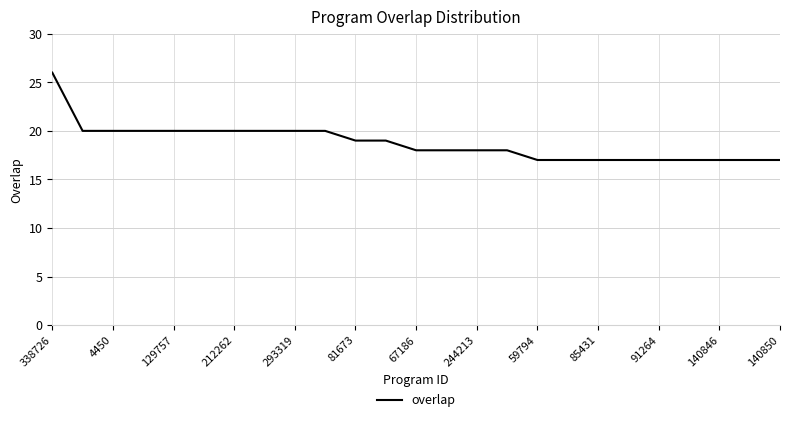

What is the difference between the maximum and minimum values?

9